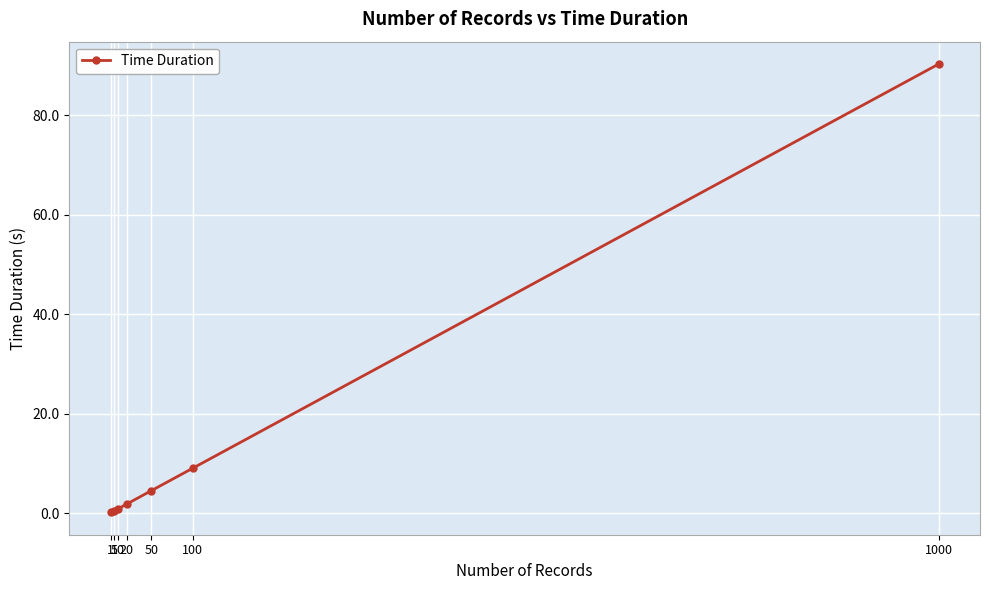

What is the ratio of the value at 100 to the value at 50?

2.0